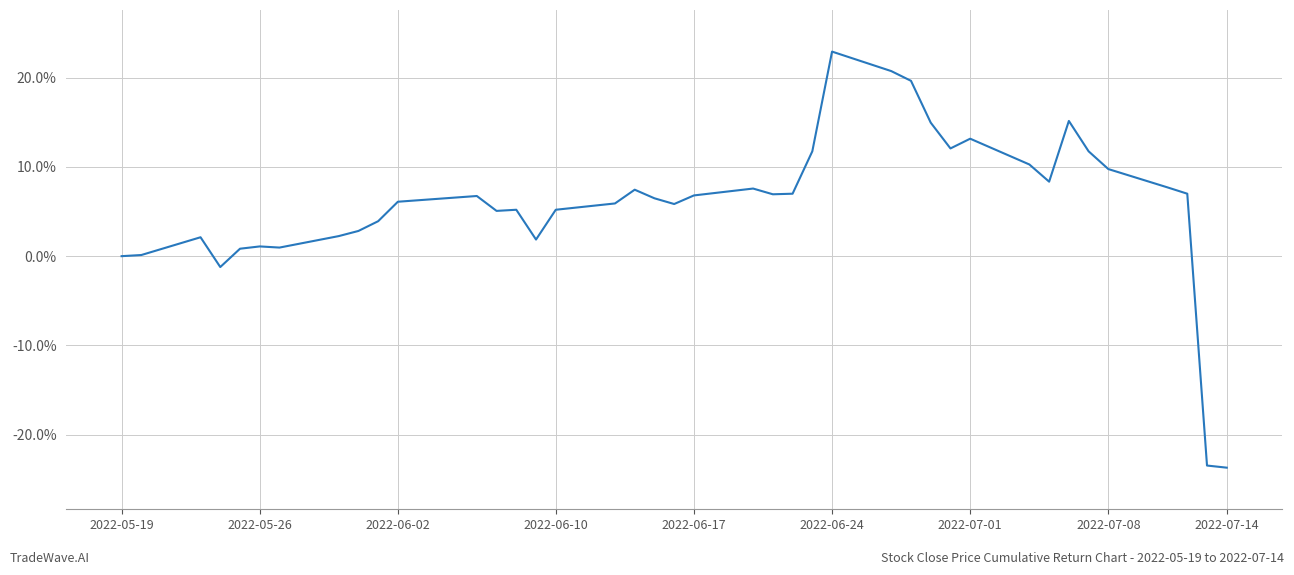

What is the difference between the maximum and minimum values?

46.6